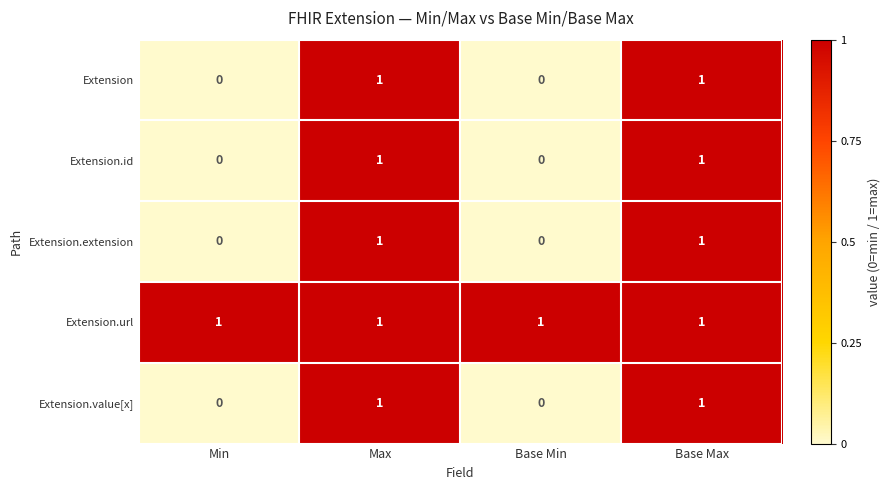

The Extension.extension series shows 0 at Max. True or false?

False